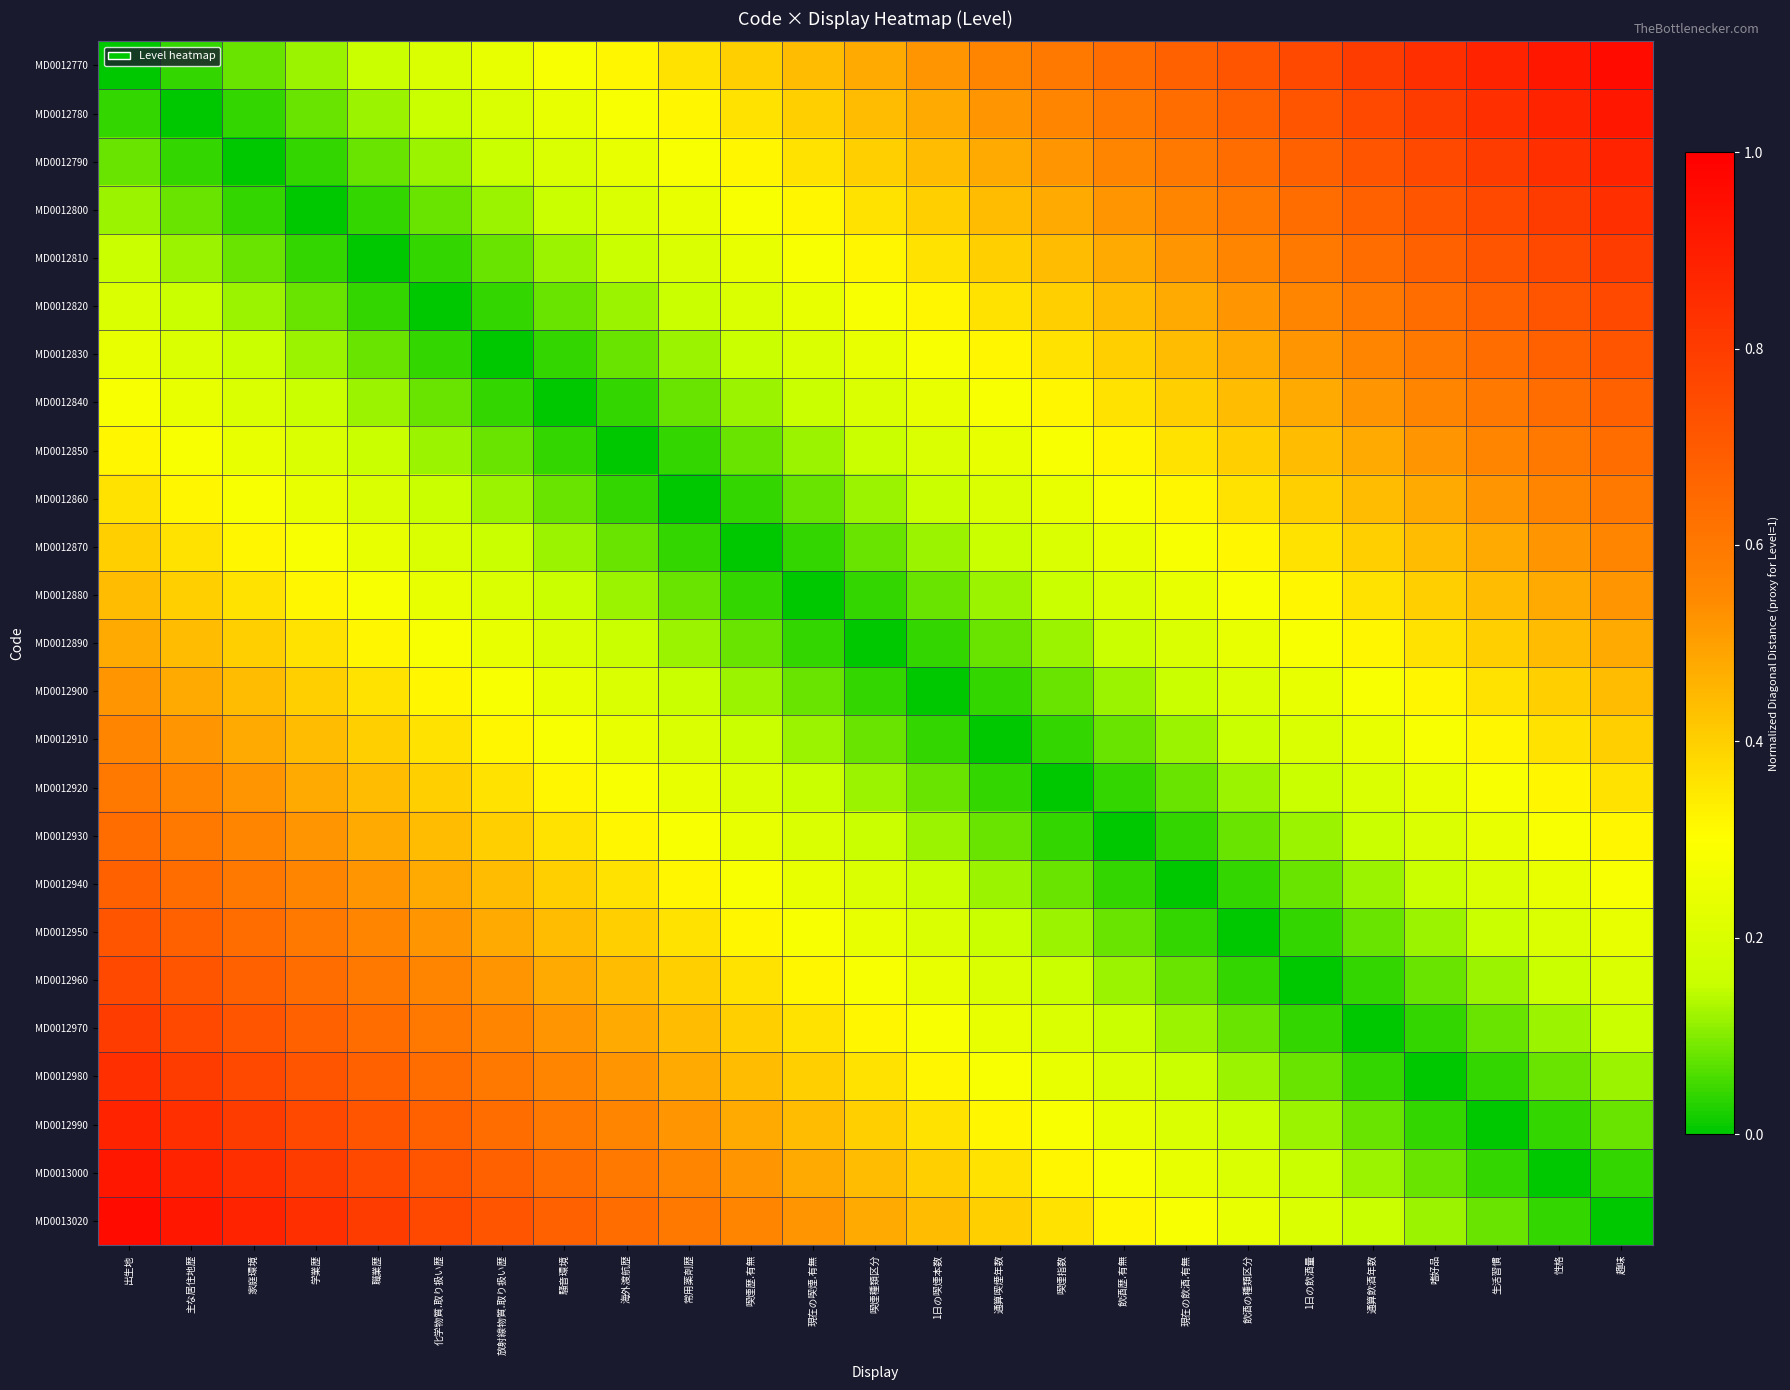

Which series has the widest spread of values?

MD0012770